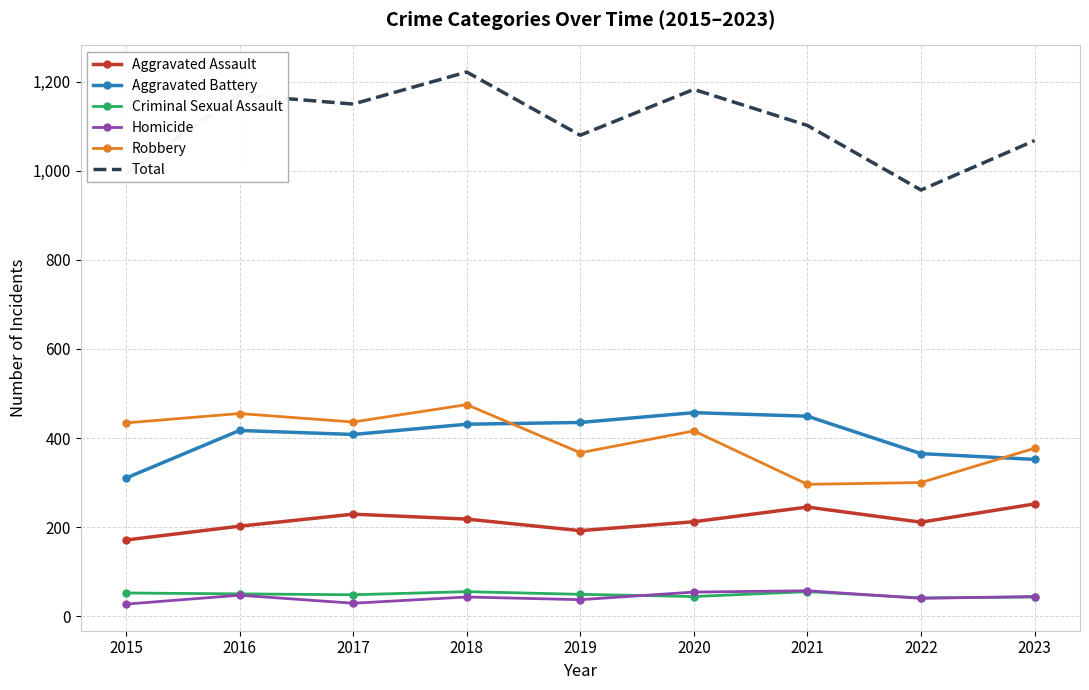

What is the average value of the Homicide series?

42